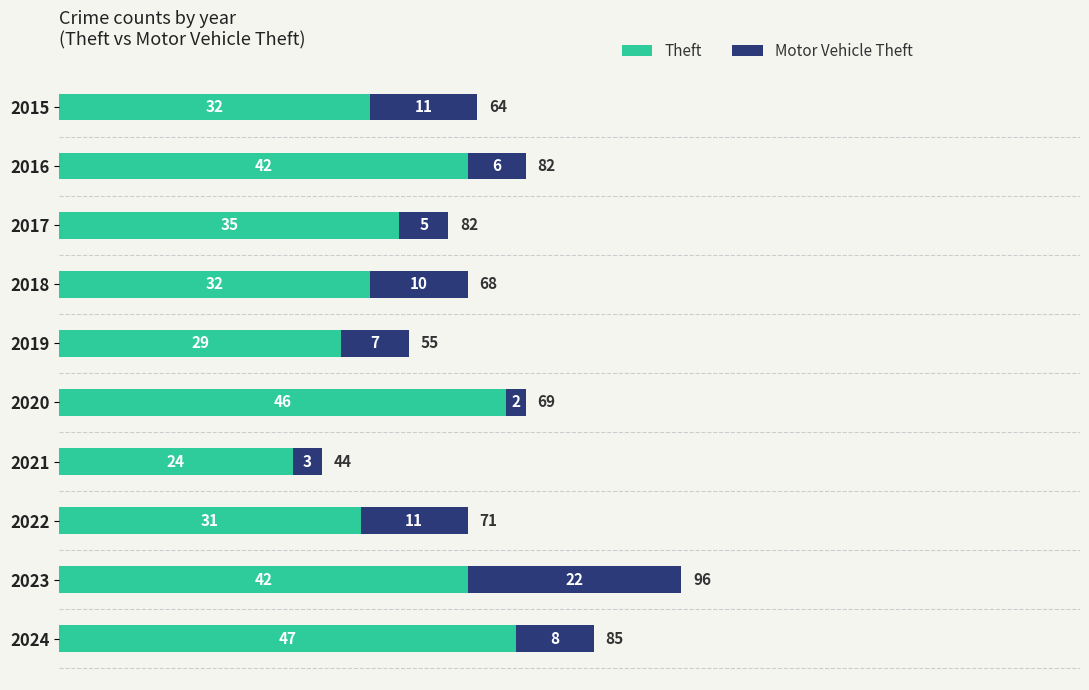

Read the Theft value at 2021, to the nearest 10.

20